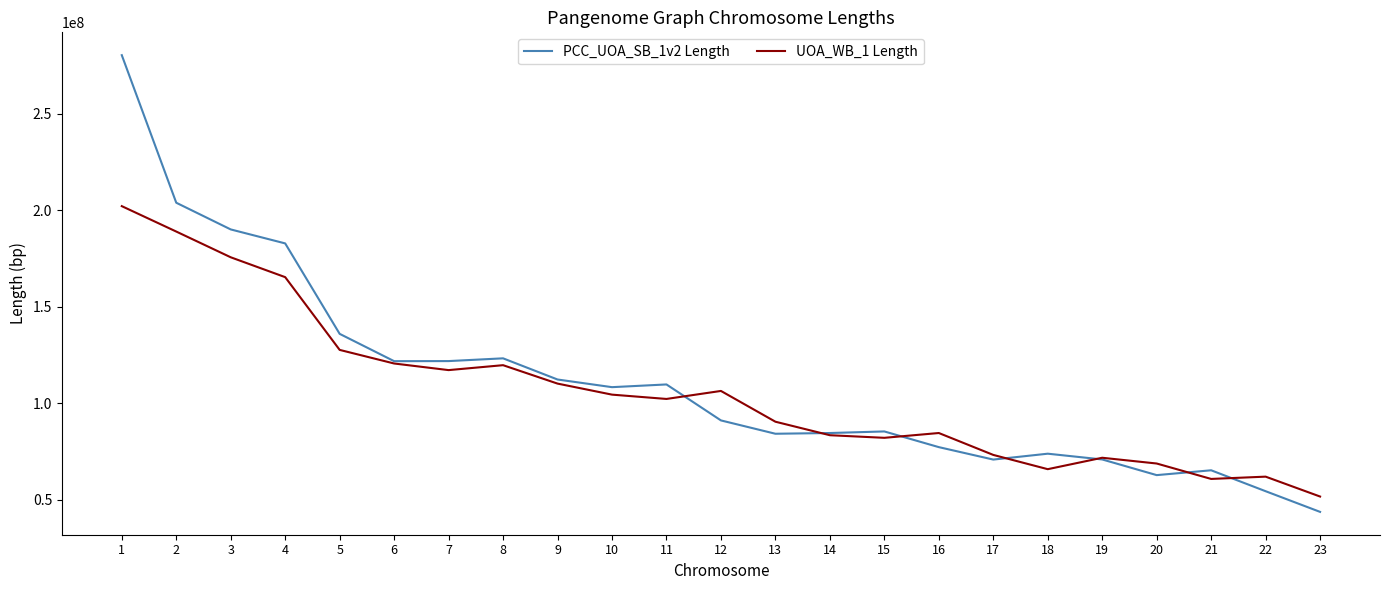

Which series has the largest total across all categories?

PCC_UOA_SB_1v2 Length